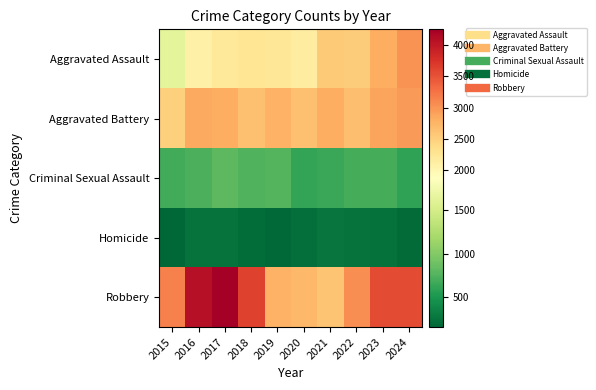

Rank the series at 2022 from lowest to highest value.

Homicide, Criminal Sexual Assault, Aggravated Assault, Aggravated Battery, Robbery